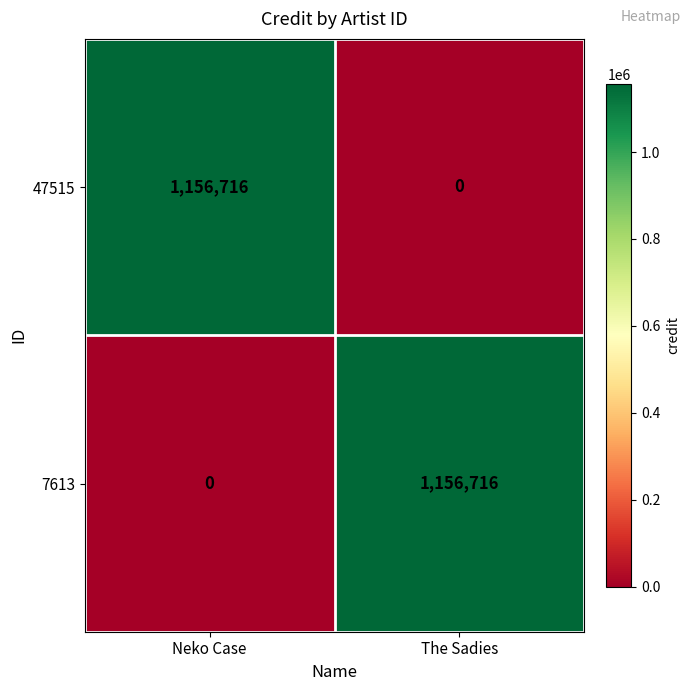

Reading left to right, what are all the values shown in this chart?

47515: Neko Case=1156716	The Sadies=0
7613: Neko Case=0	The Sadies=1156716